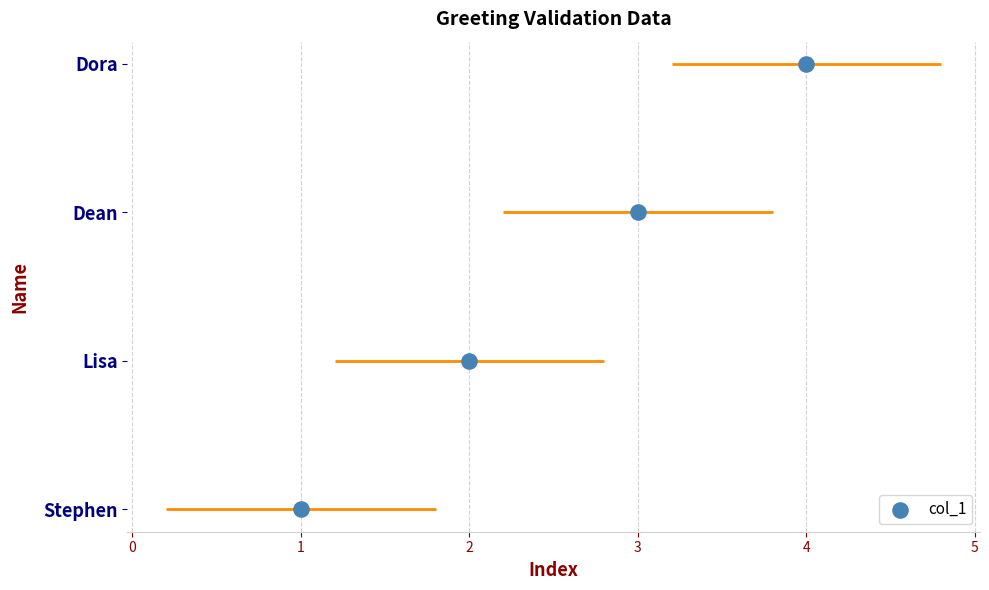

What is the change in value from 1 to 4?

+3